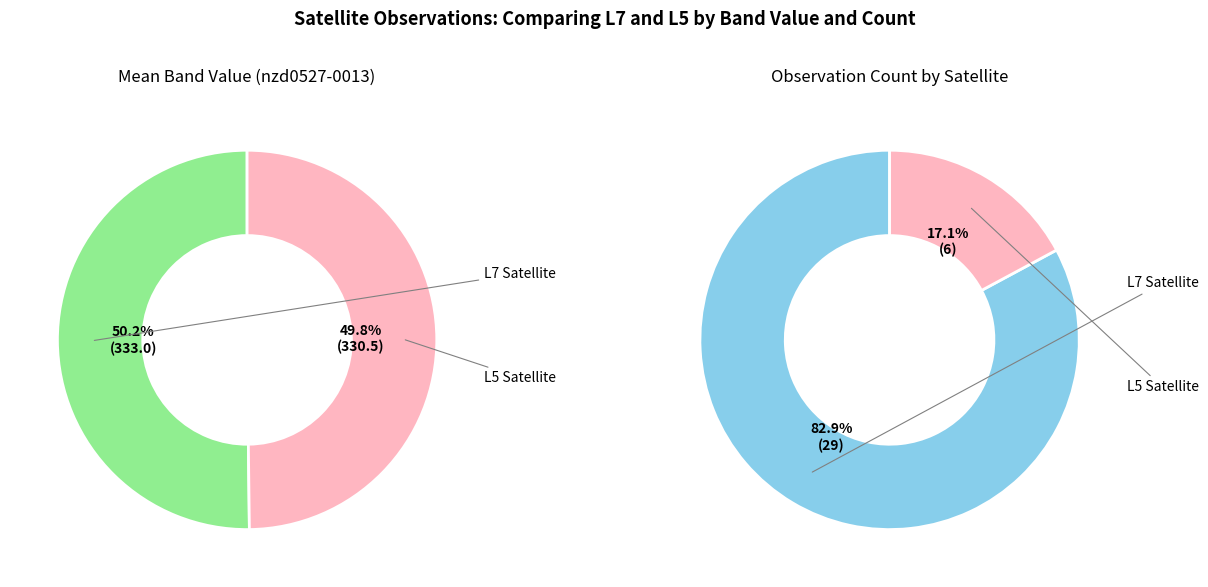

Does L7 represent more than half of the total?

Yes